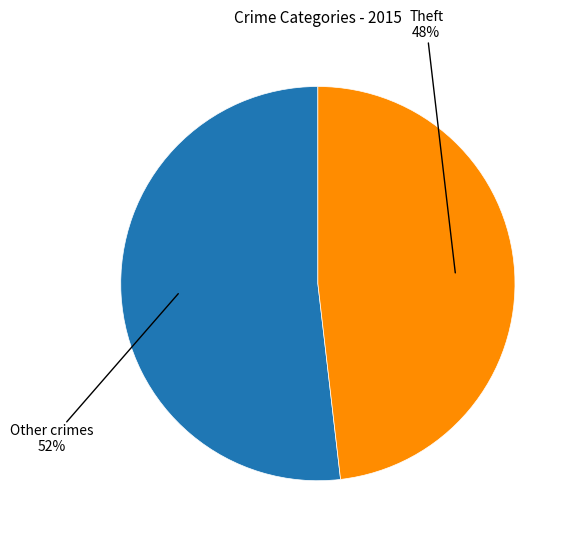

Is there any slice that represents more than half of the pie?

Yes